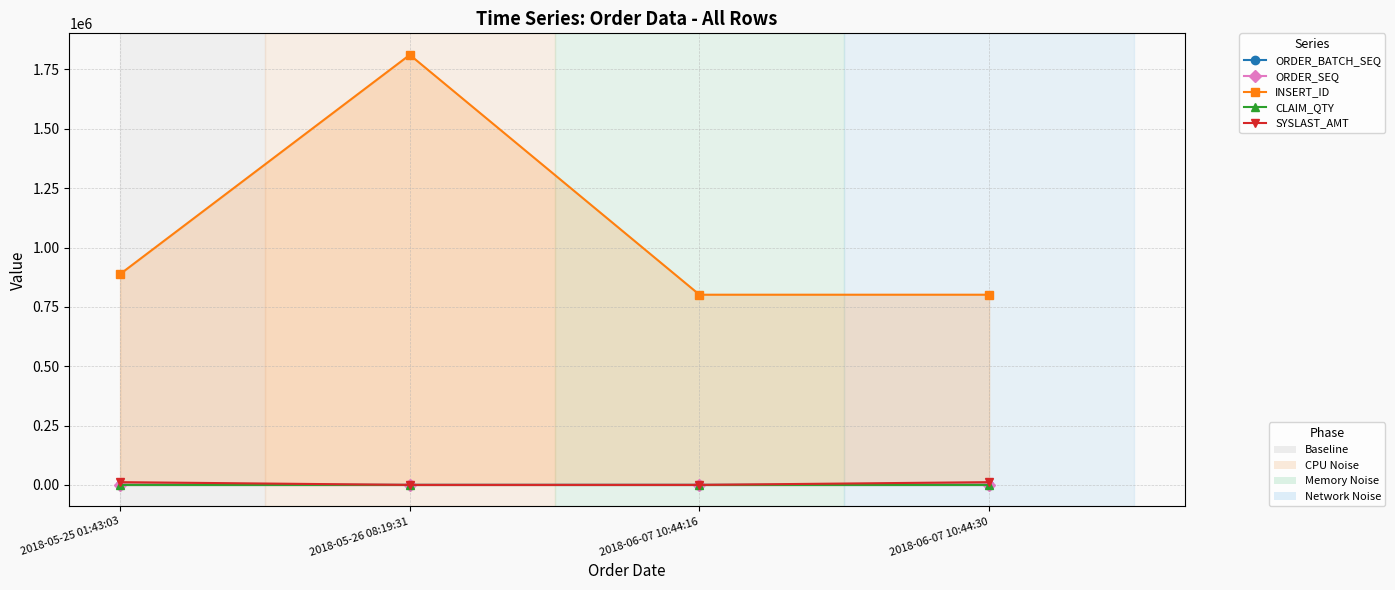

At 2018-06-07 10:44:16, list the series in order from smallest to largest.

CLAIM_QTY, SYSLAST_AMT, ORDER_SEQ, ORDER_BATCH_SEQ, INSERT_ID